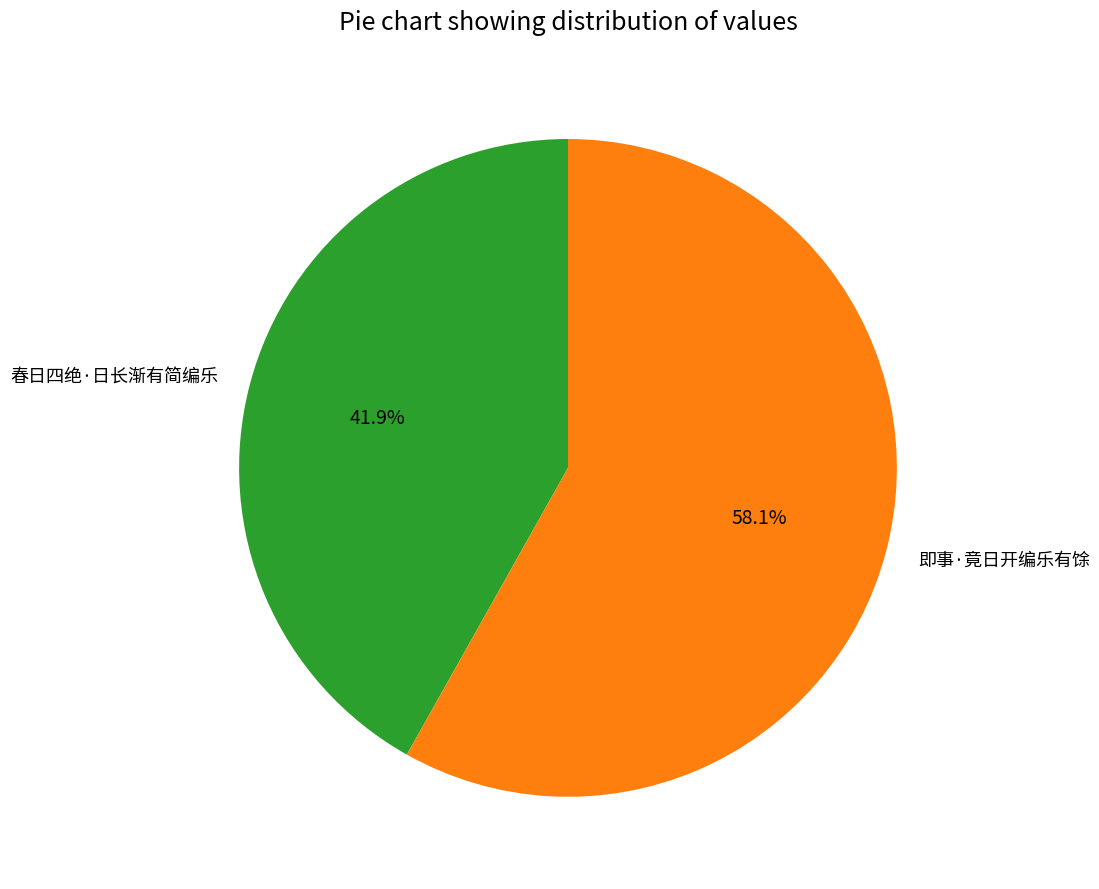

True or false: 春日四绝·日长渐有简编乐 accounts for 27% of the total.

False